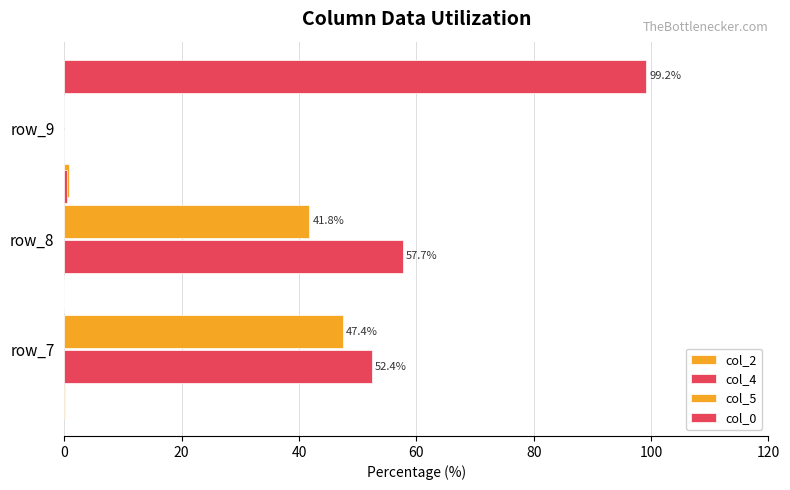

True or false: col_4 has a value of 52.4 at 0.

True